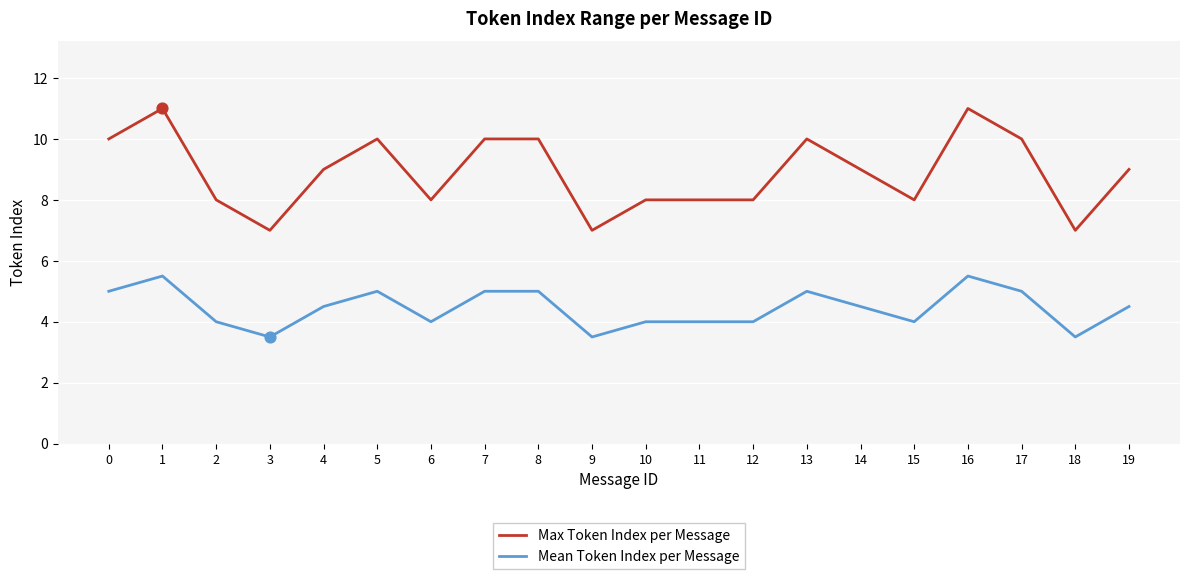

Between 2 and 7, which series saw the biggest shift?

Max Token Index per Message